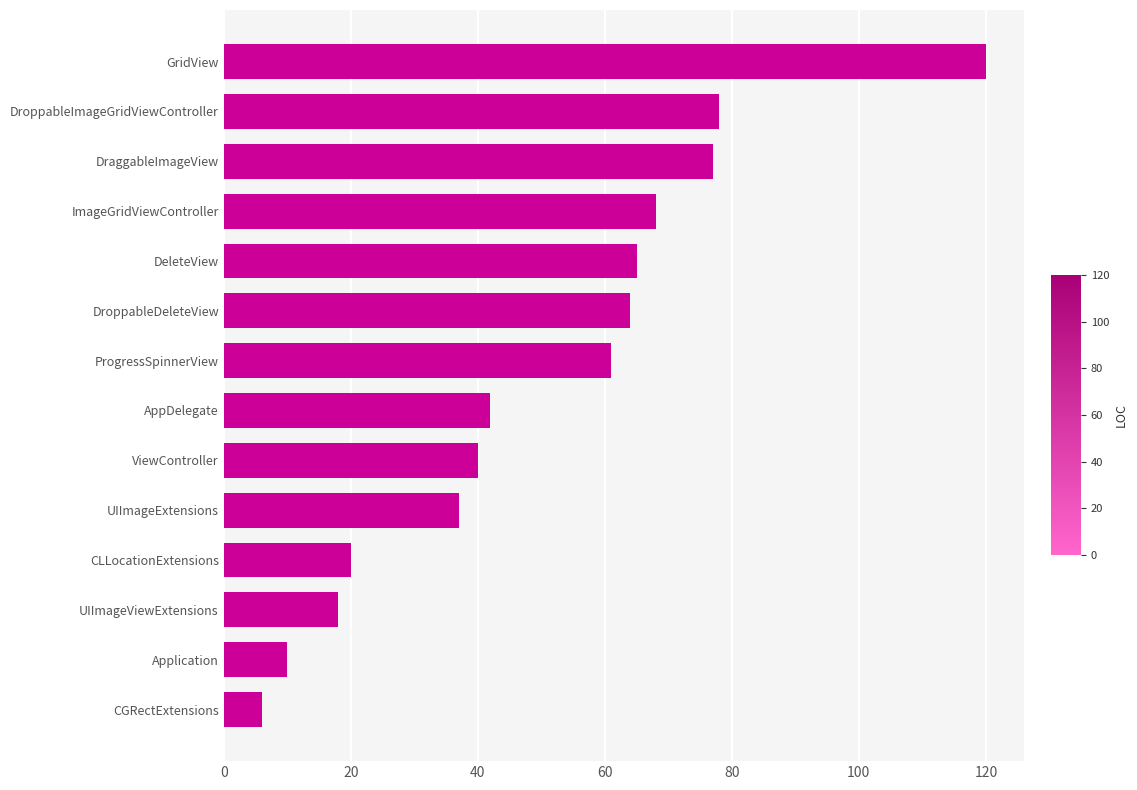

Is it true that the value at GridView is 59?

False